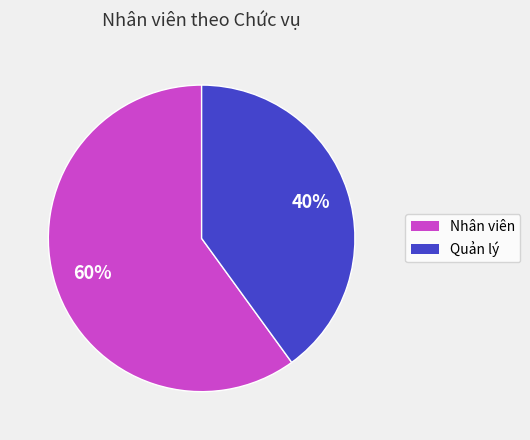

How many segments does this pie chart have?

2